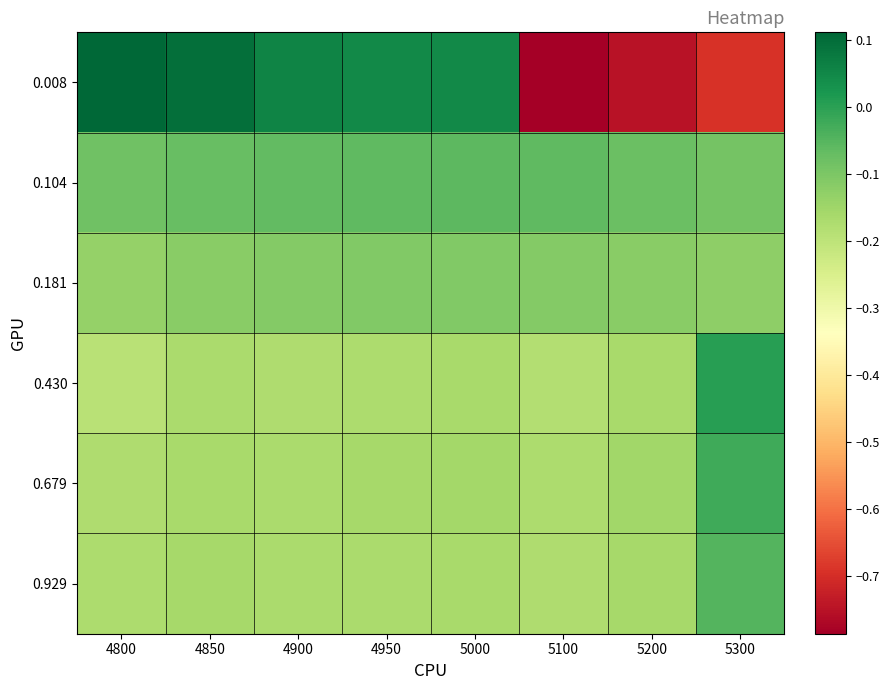

At how many categories does at least one series exceed 0?

6